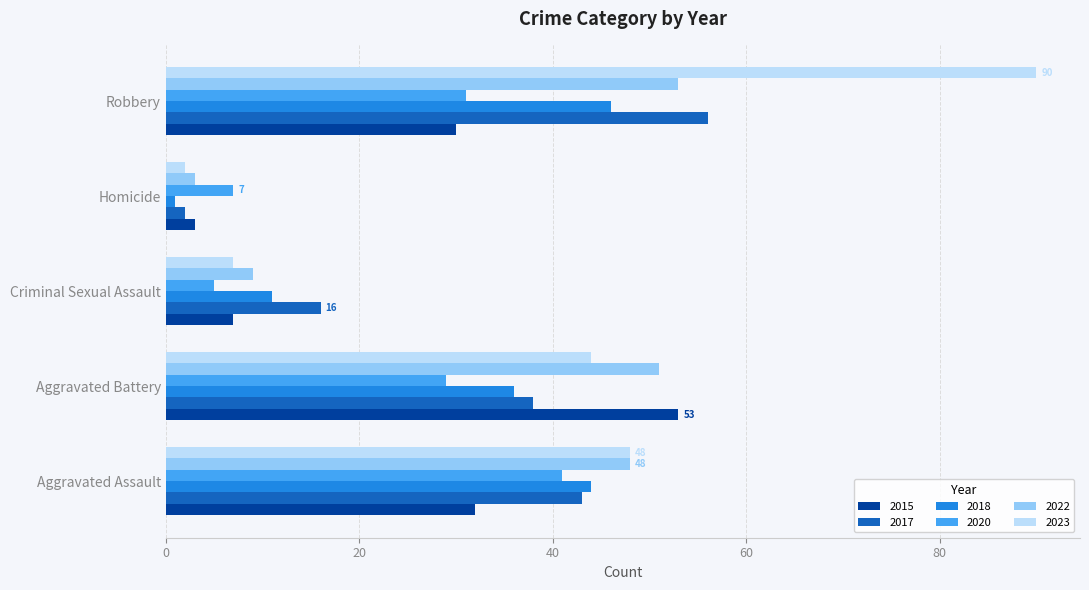

What is the difference between the maximum and second lowest values in the 2015 series?

46